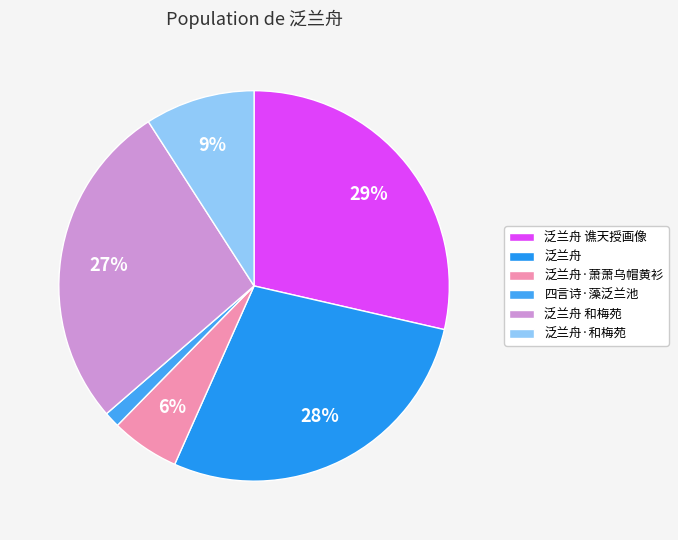

Between 泛兰舟 and 泛兰舟 和梅苑, which is larger?

泛兰舟